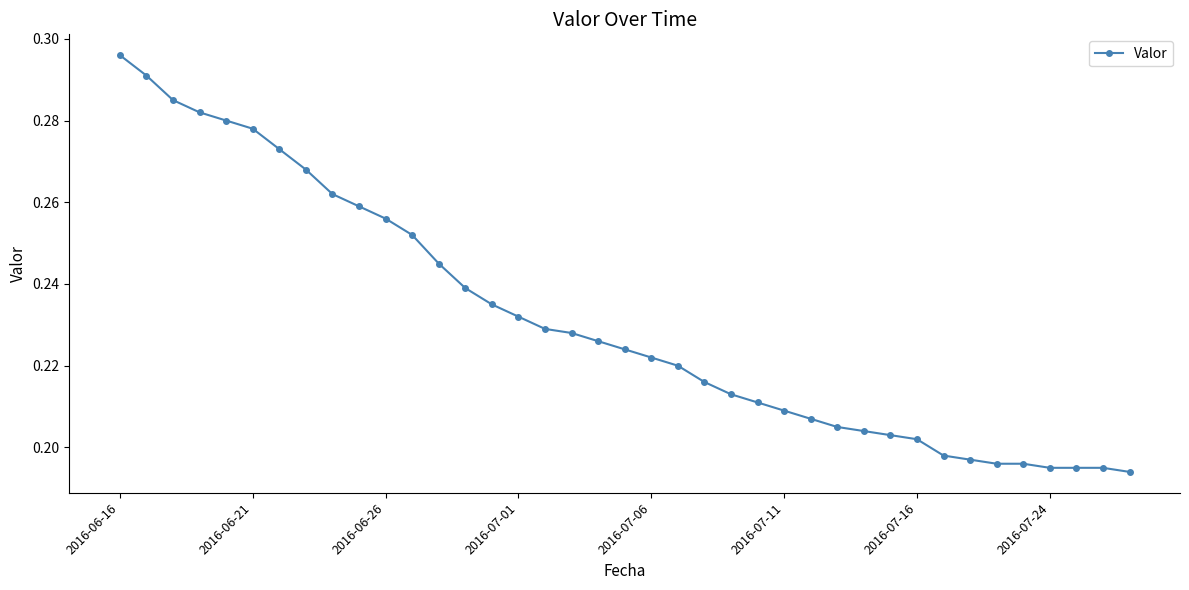

Count the values in the range 0 to 1.

39